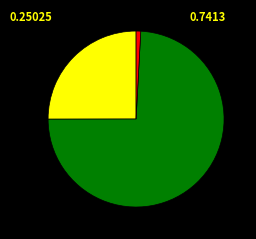

Is there a majority slice in this chart?

Yes